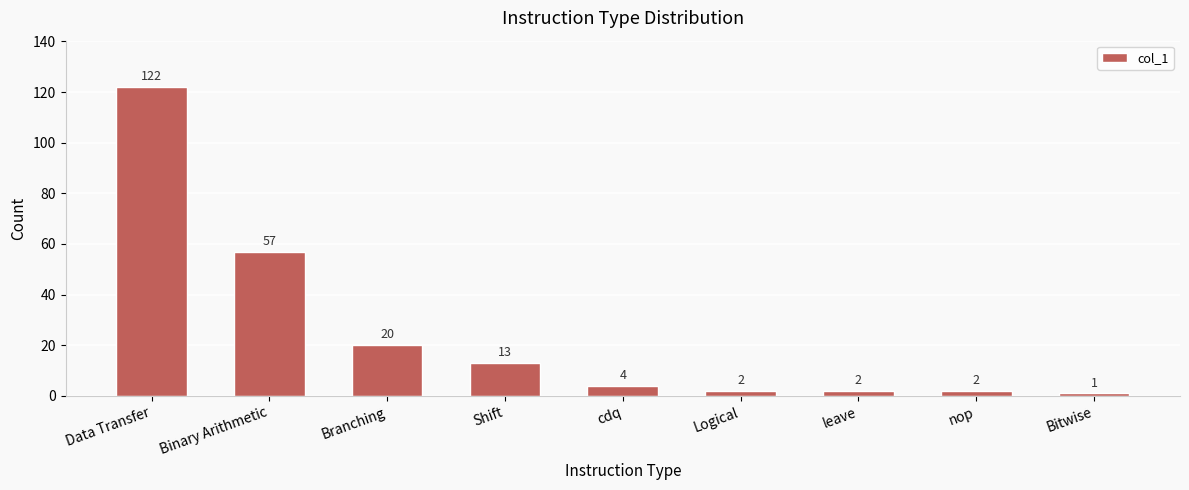

What is the change in value from Shift to Logical?

-11